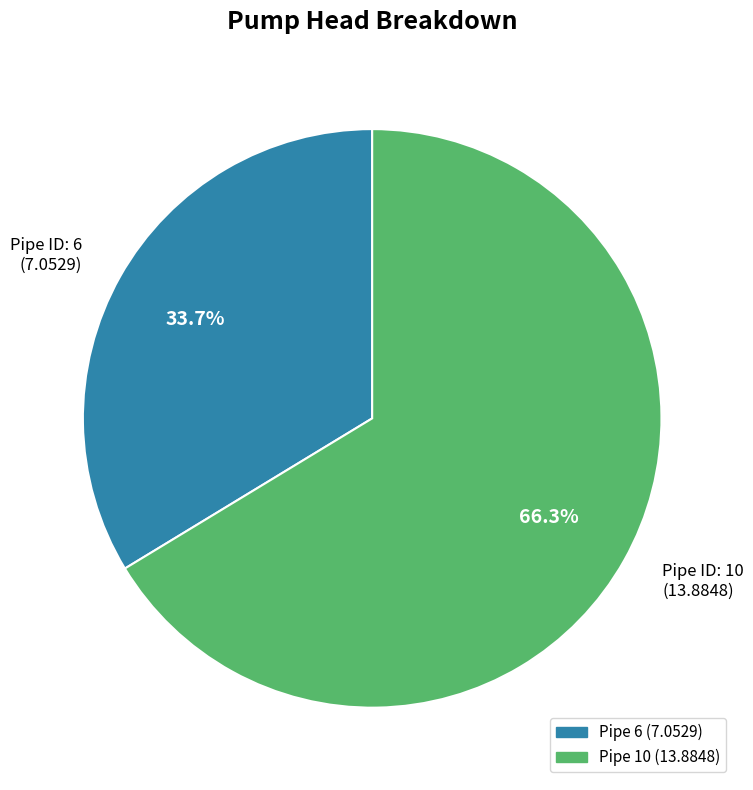

What percentage is NOT represented by Pipe ID: 10 (13.8848)?

33.7%